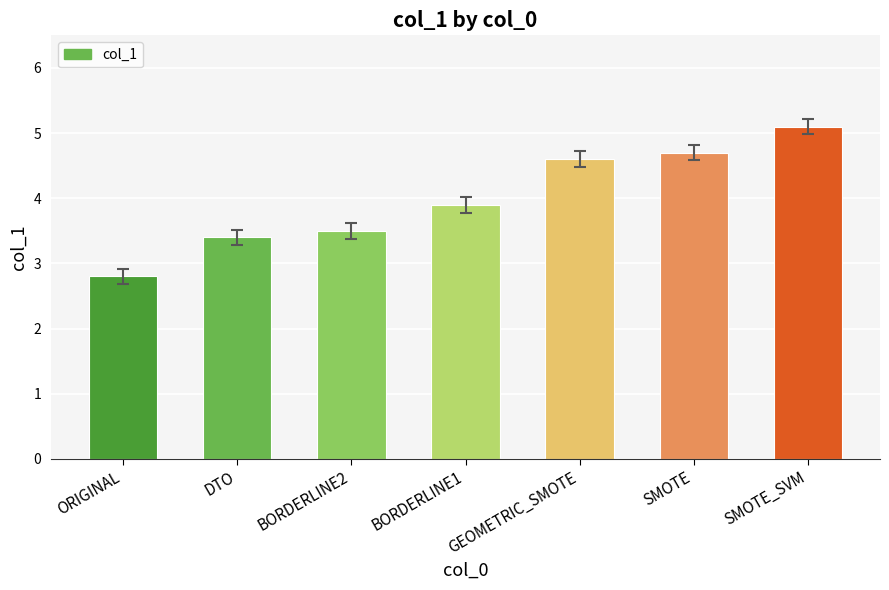

Does the chart contain stacked bars?

No